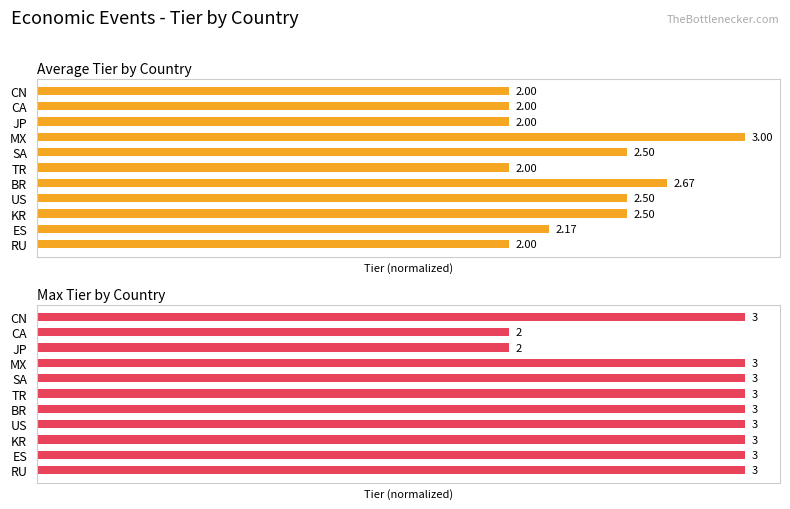

How many bars are there in total?

22